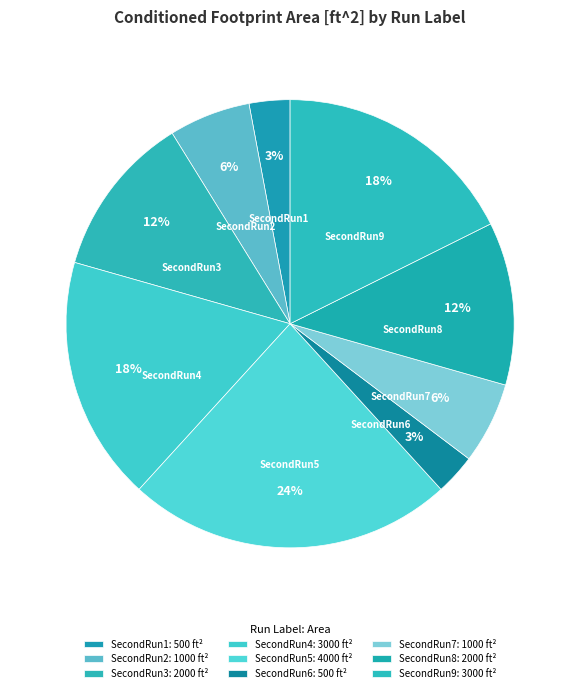

Count the number of slices in the pie.

9